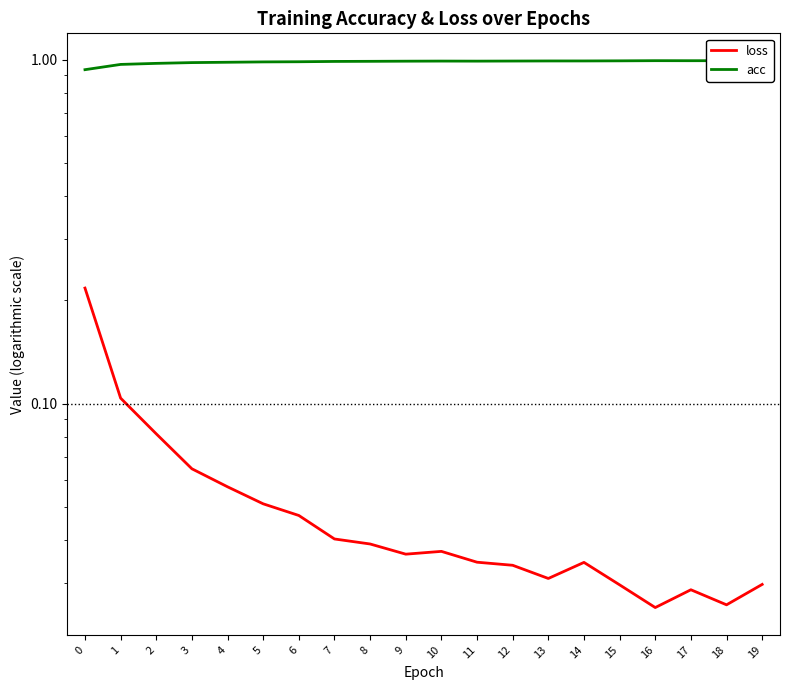

Reading left to right, what are all the values shown in this chart?

loss: 0.2	0.1	0.1	0.1	0.1	0.1	0.0	0.0	0.0	0.0	0.0	0.0	0.0	0.0	0.0	0.0	0.0	0.0	0.0	0.0
acc: 0.9	1.0	1.0	1.0	1.0	1.0	1.0	1.0	1.0	1.0	1.0	1.0	1.0	1.0	1.0	1.0	1.0	1.0	1.0	1.0